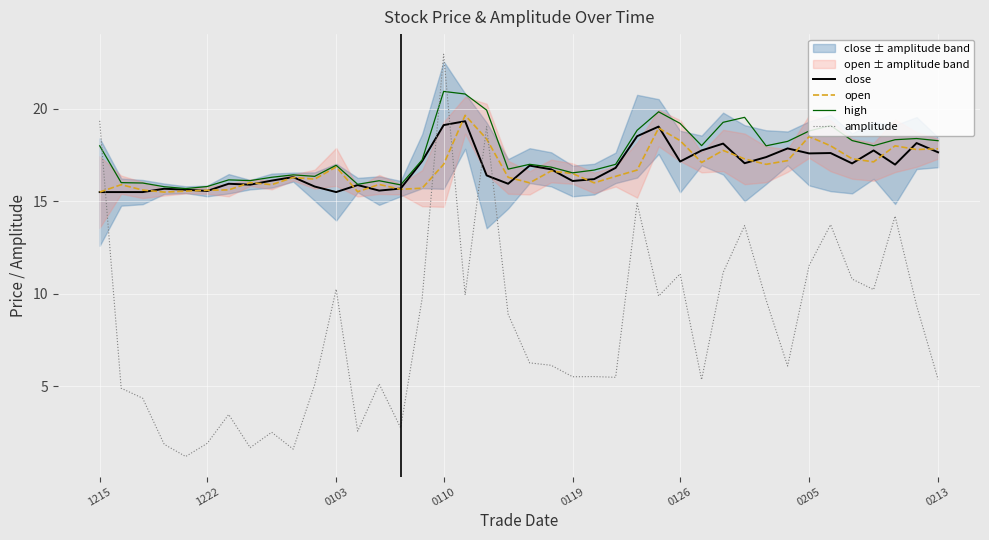

Is this an area chart (filled region under the line)?

No